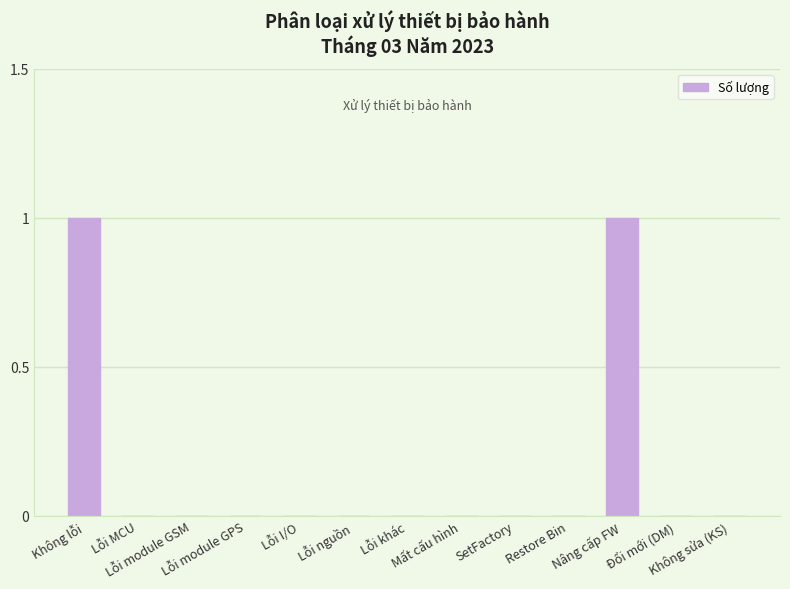

How many categories are shown in the chart?

13